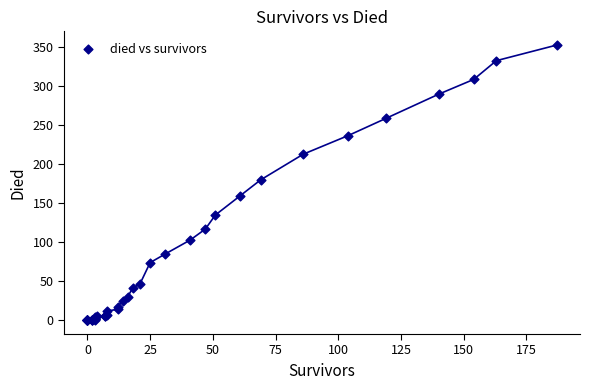

What Y value in the scatter plot is closest to 176?

180